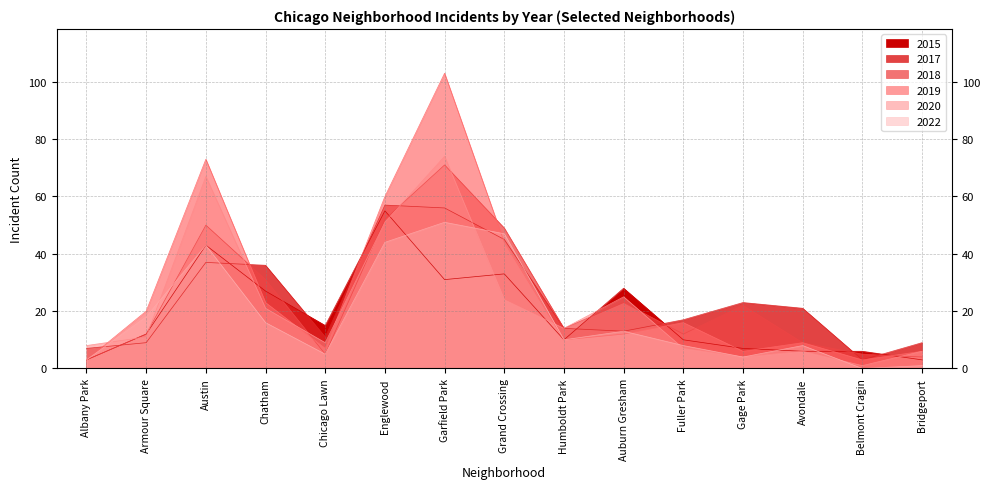

Which series changed the most between Armour Square and Austin?

2020